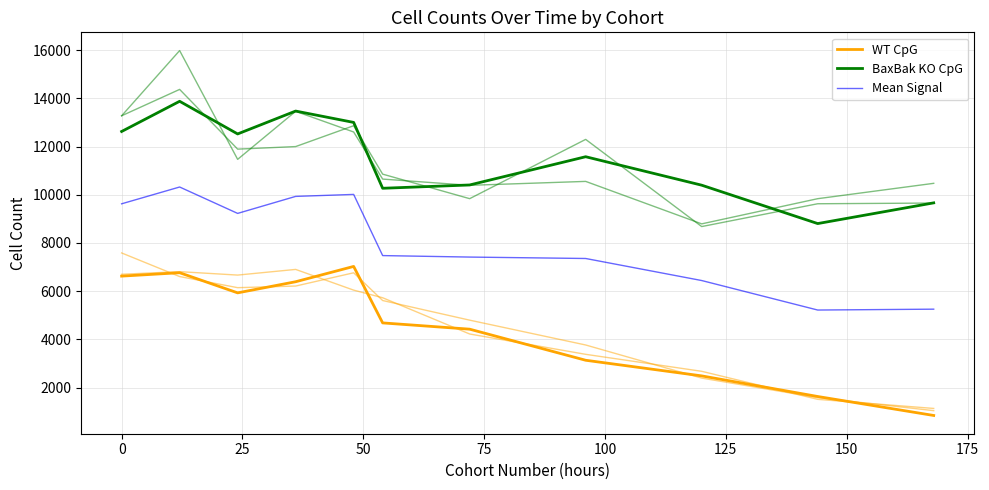

True or false: WT CpG has more than 0 points higher than both neighbors.

True